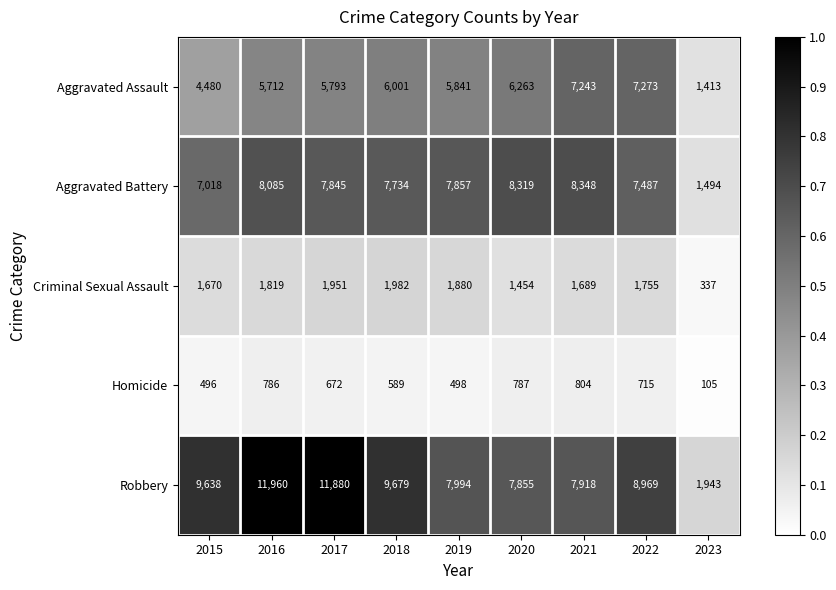

At which category does the chart reach its peak across all series?

2016